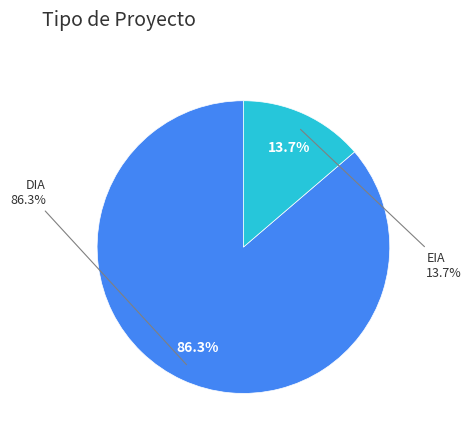

Is DIA the majority of the pie?

Yes